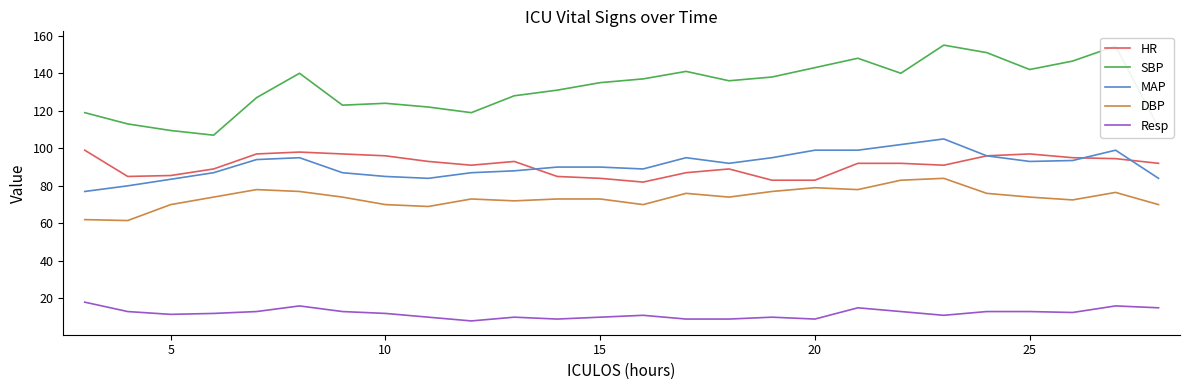

What are all the series names shown in the legend?

HR, SBP, MAP, DBP, Resp